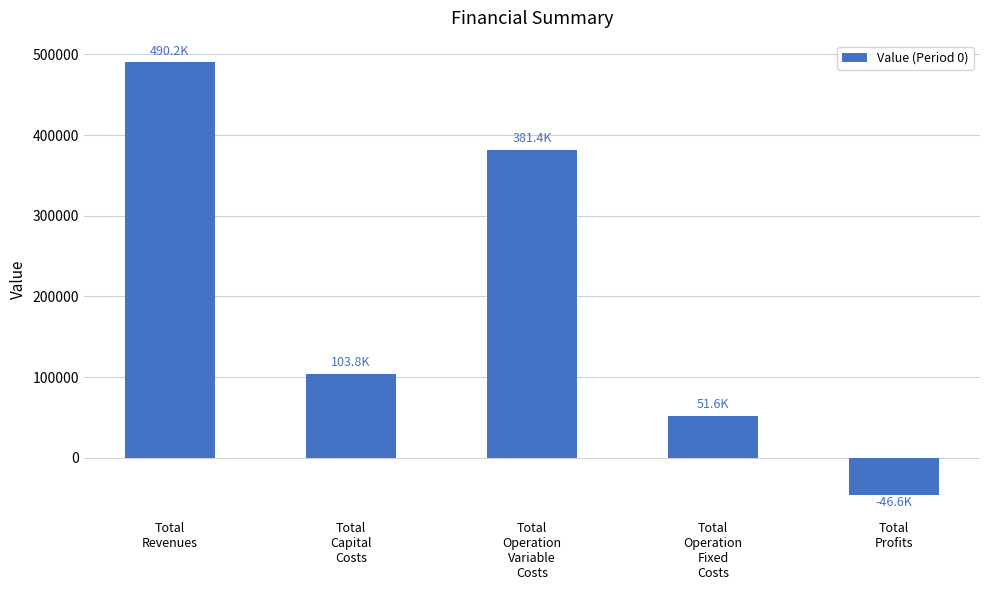

What is the minimum value shown in the chart?

-46637.7